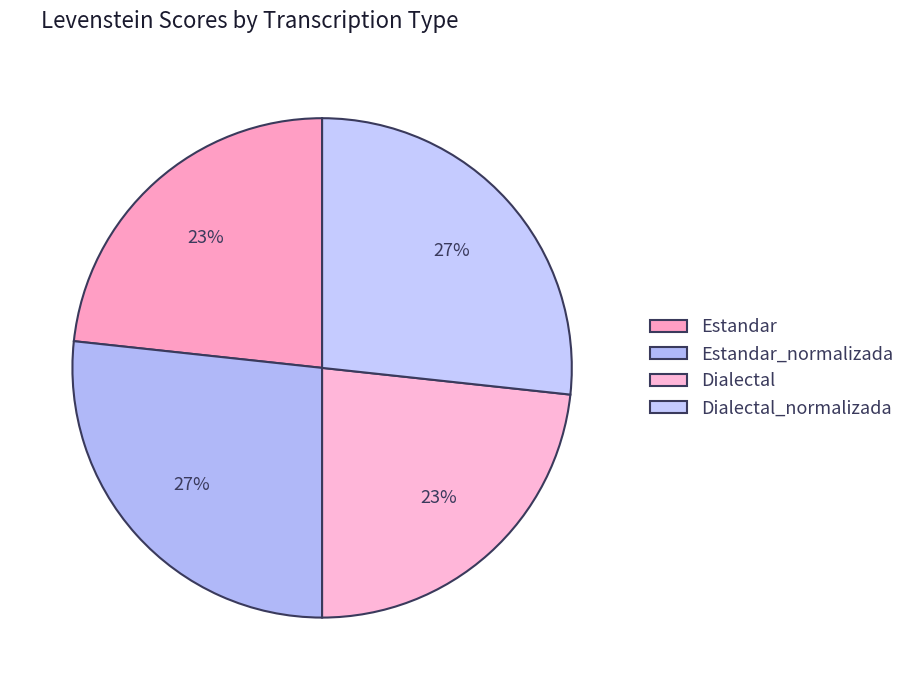

Is Dialectal_normalizada the majority of the pie?

No